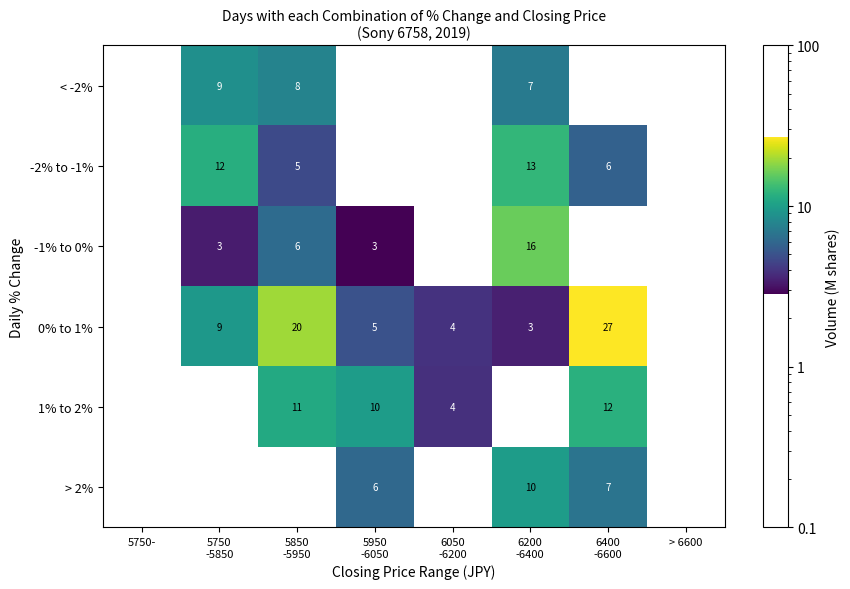

Where is > 2% nearest to the value 4?

5950 -6050